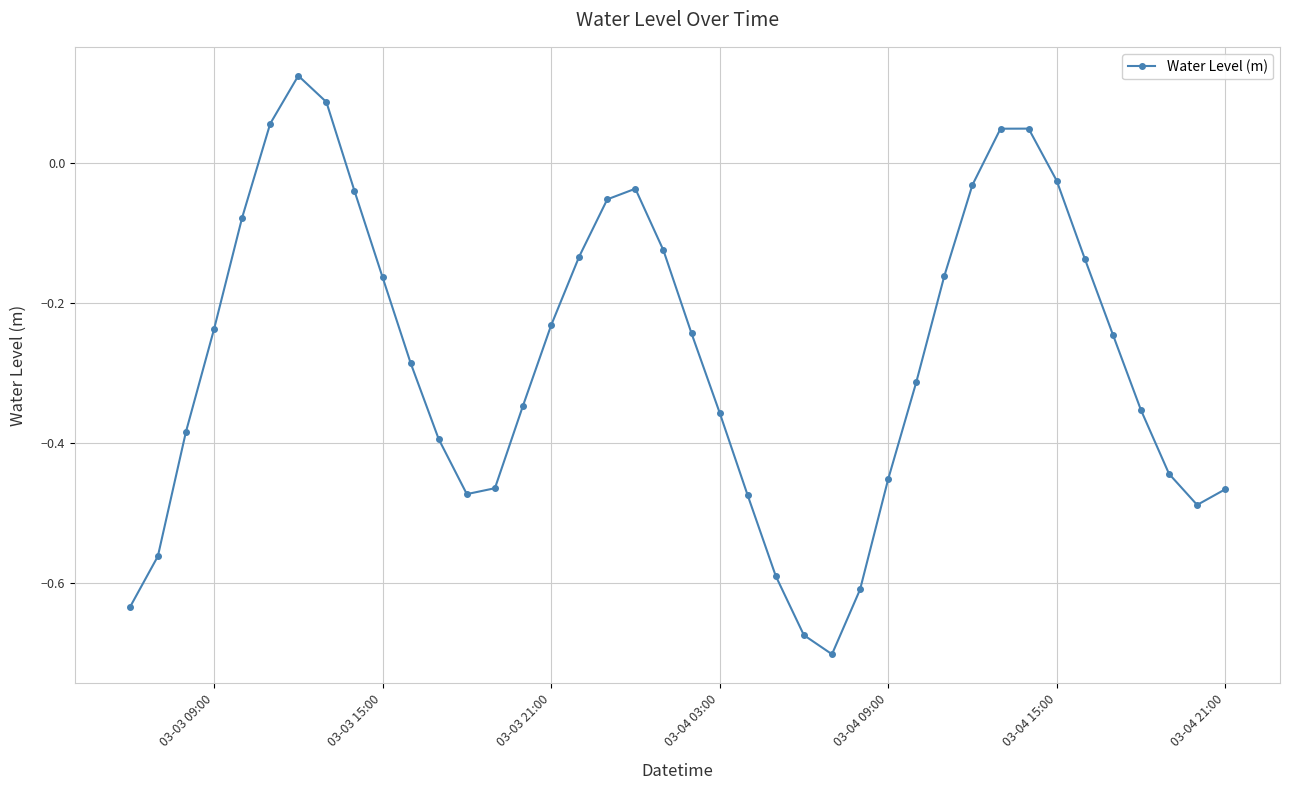

How many points are lower than both their immediate neighbors (excluding endpoints)?

3